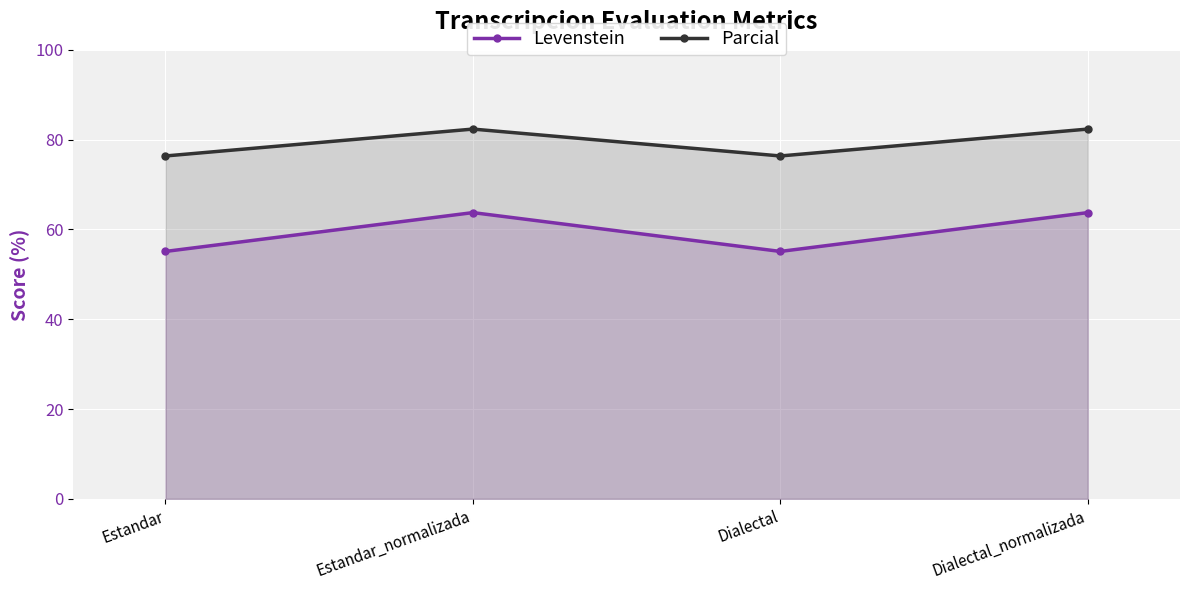

List the series in order of their overall mean, lowest first.

Levenstein, Parcial